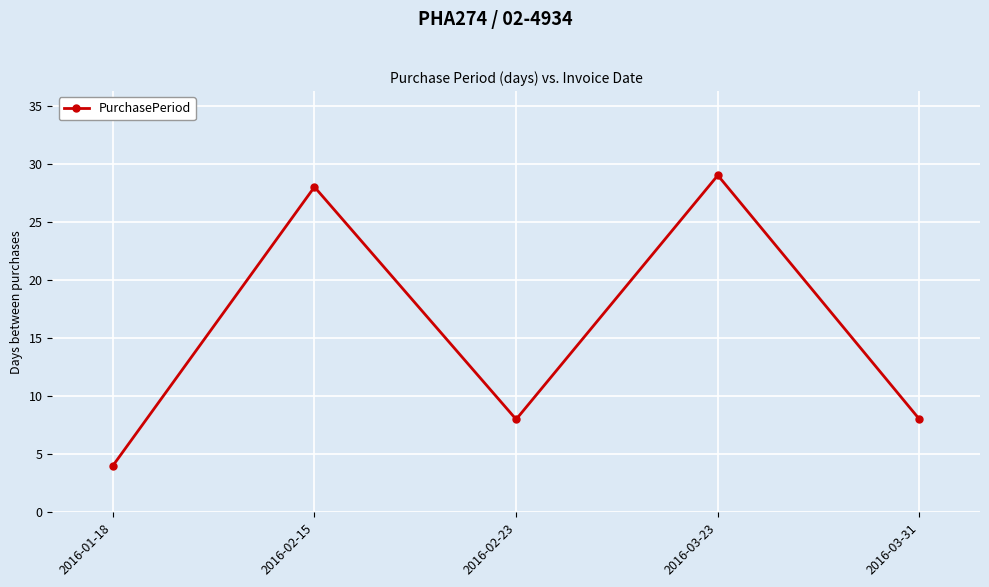

How many distinct data groups are displayed?

1